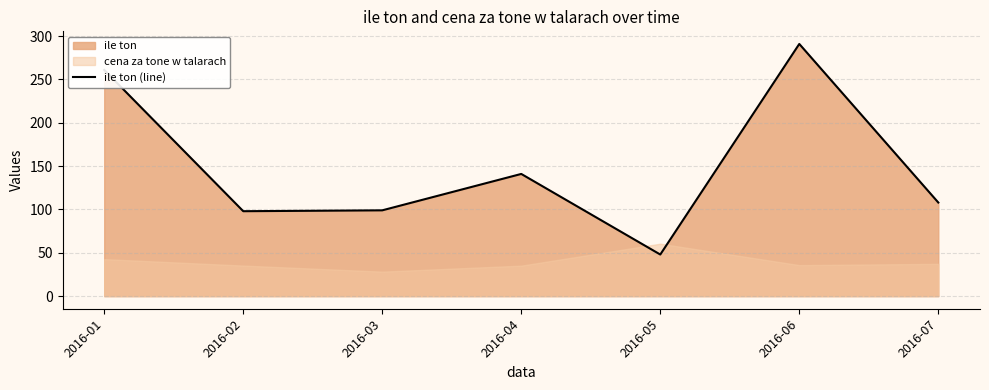

Read the value at 2016-05, to the nearest 50.

50